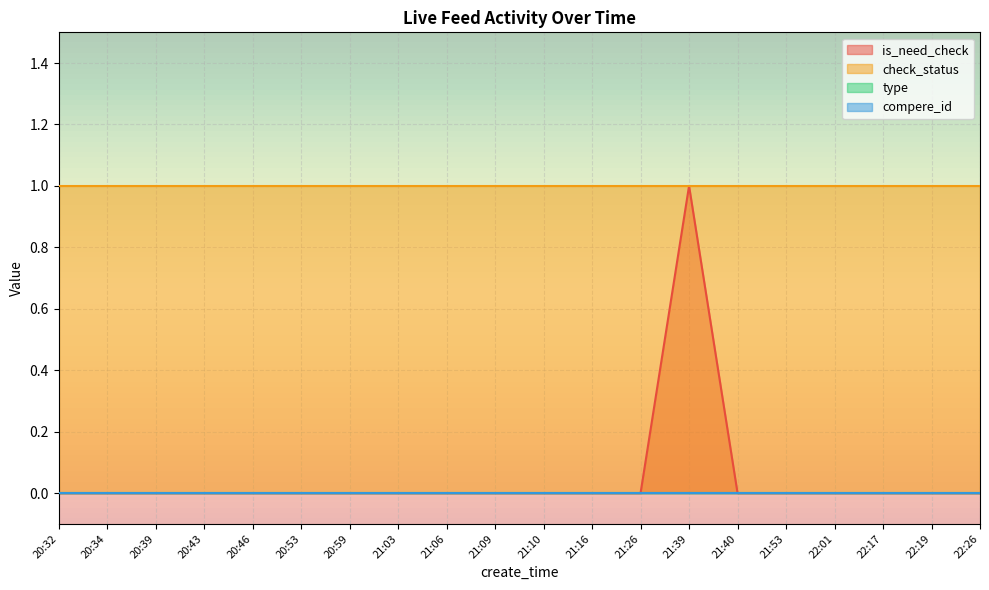

Is it true that compere_id equals 0 at 20:34?

True